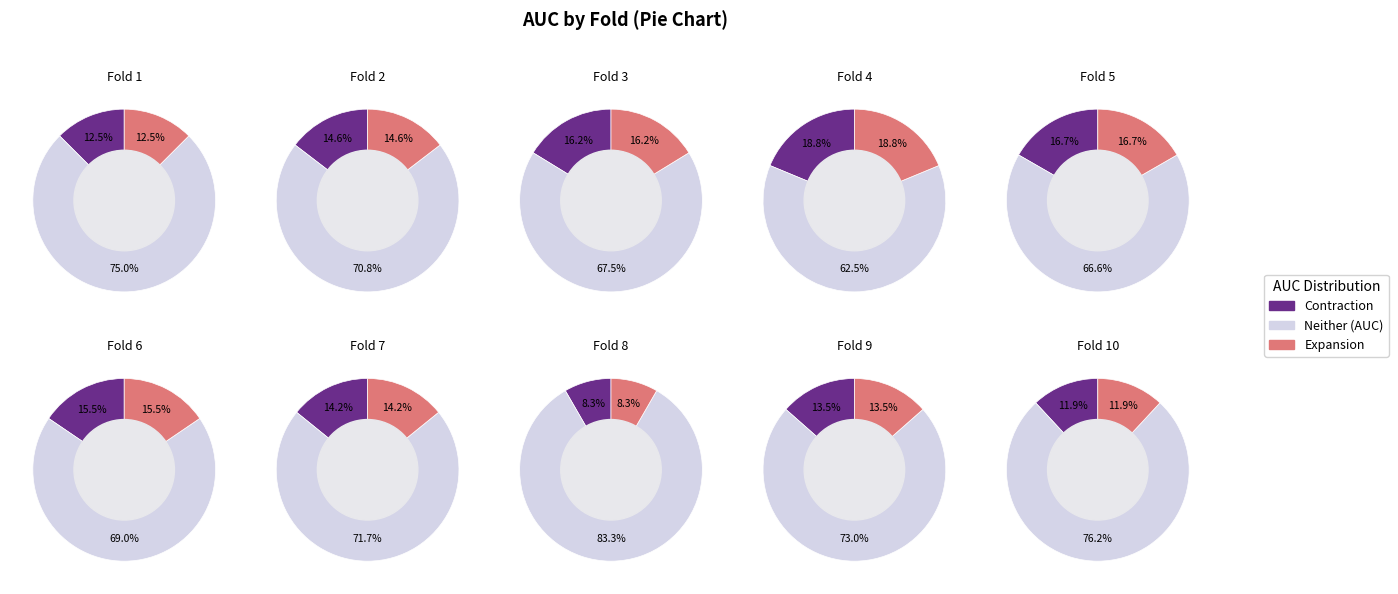

Combined, do 1 and 7 account for over 50%?

No